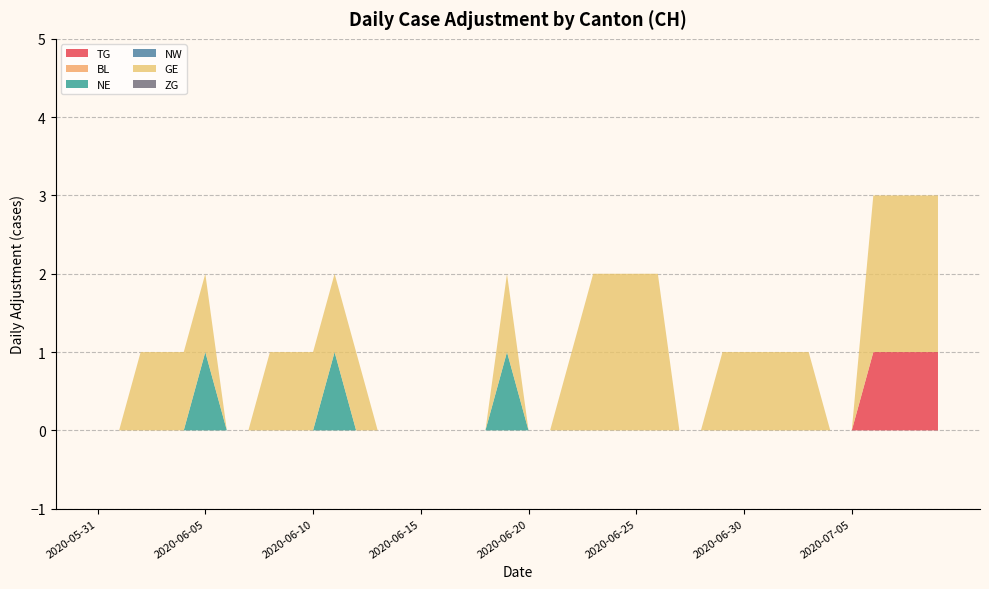

Reading left to right, what are all the values shown in this chart?

TG: 0	0	0	0	0	0	0	0	0	0	0	0	0	0	0	0	0	0	0	0	0	0	0	0	0	0	0	0	0	0	0	0	0	0	0	0	1	1	1	1
BL: 0	0	0	0	0	0	0	0	0	0	0	0	0	0	0	0	0	0	0	0	0	0	0	0	0	0	0	0	0	0	0	0	0	0	0	0	0	0	0	0
NE: 0	0	0	0	0	1	0	0	0	0	0	1	0	0	0	0	0	0	0	1	0	0	0	0	0	0	0	0	0	0	0	0	0	0	0	0	0	0	0	0
NW: 0	0	0	0	0	0	0	0	0	0	0	0	0	0	0	0	0	0	0	0	0	0	0	0	0	0	0	0	0	0	0	0	0	0	0	0	0	0	0	0
GE: 0	0	1	1	1	1	0	0	1	1	1	1	1	0	0	0	0	0	0	1	0	0	1	2	2	2	2	0	0	1	1	1	1	1	0	0	2	2	2	2
ZG: 0	0	0	0	0	0	0	0	0	0	0	0	0	0	0	0	0	0	0	0	0	0	0	0	0	0	0	0	0	0	0	0	0	0	0	0	0	0	0	0